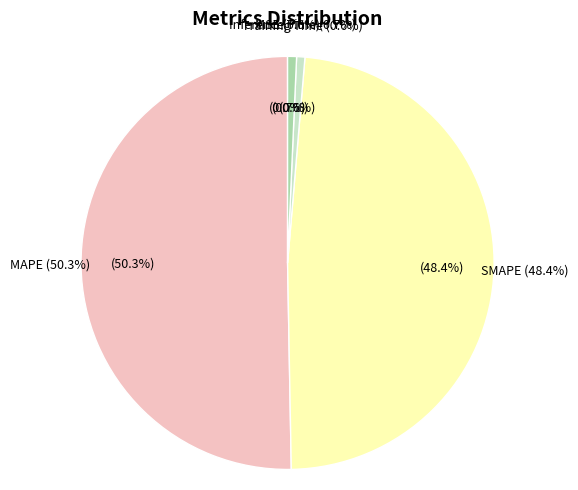

To the nearest percent, what percentage of the pie is Training Time?

1%